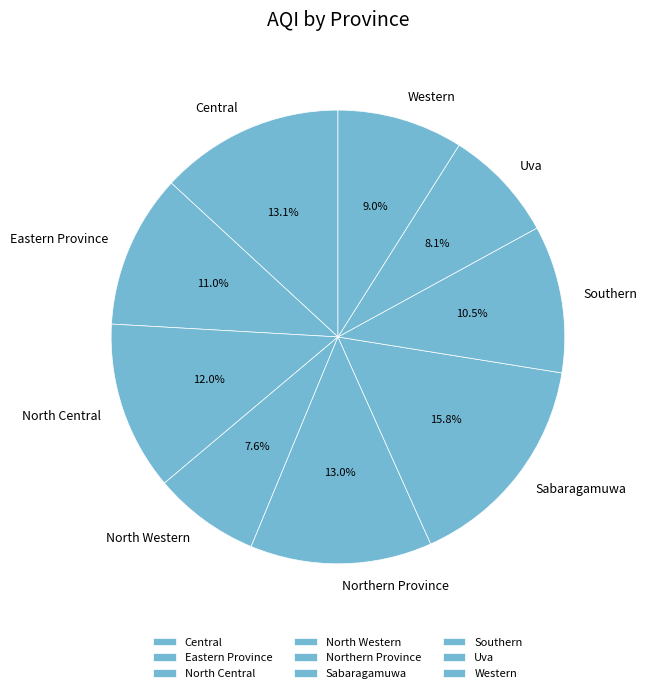

Combined, do North Central and Eastern Province account for over 50%?

No